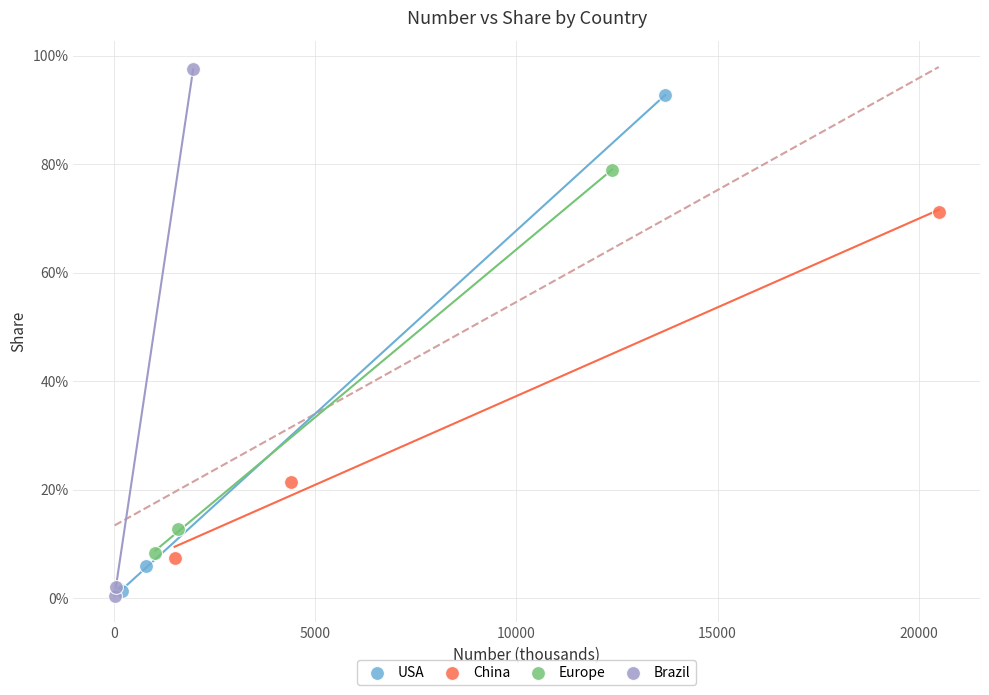

What are all the series names shown in the legend?

USA, China, Europe, Brazil